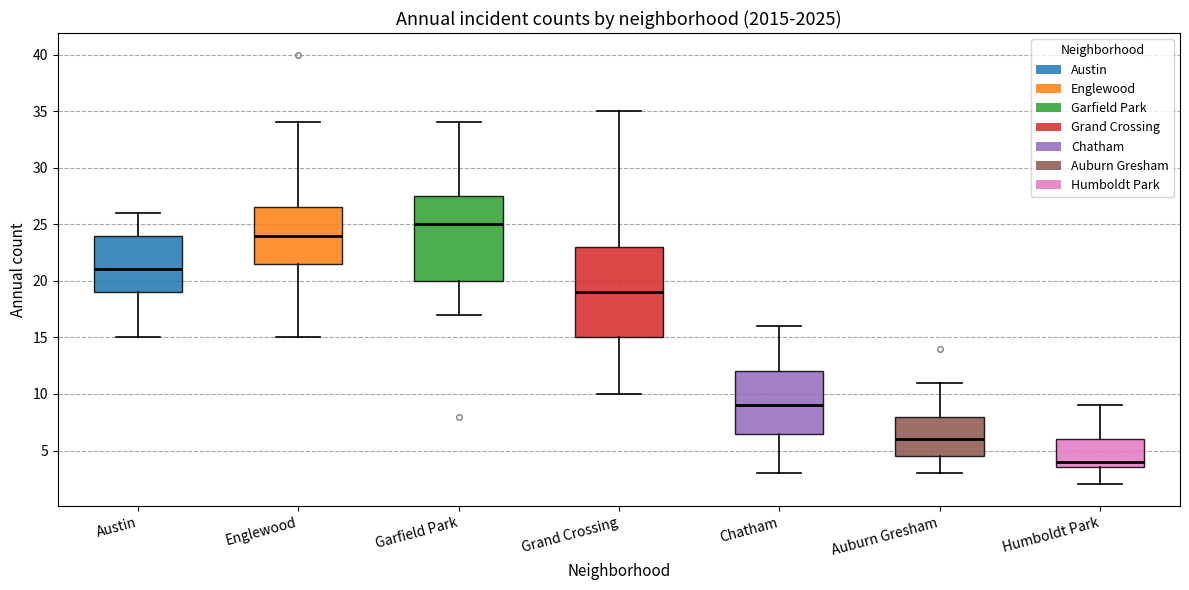

Which box's median line is the lowest?

Humboldt Park